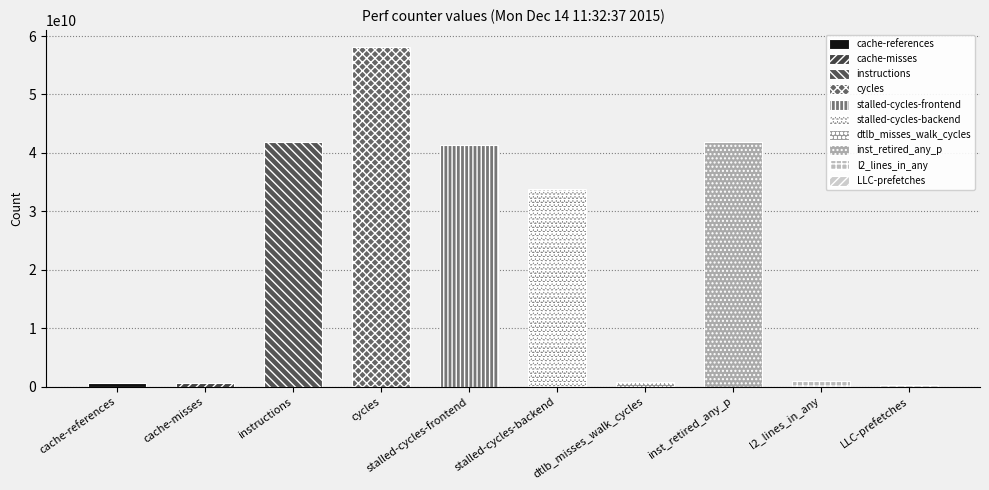

Which label corresponds to the largest value in the chart?

cycles